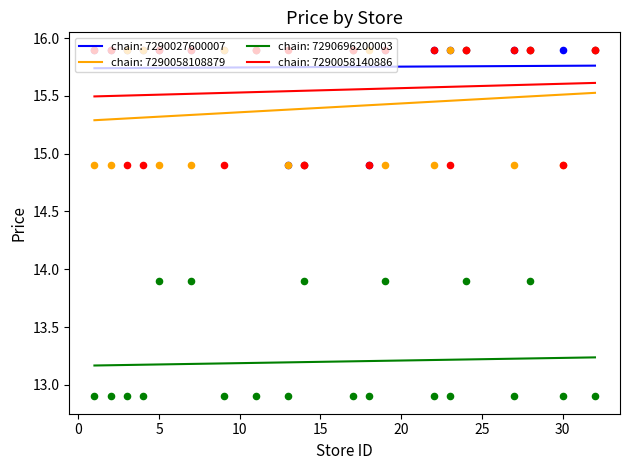

Is the value of chain_id_7290058140886 at 32 greater than the value of chain_id_7290058108879 at 14?

Yes